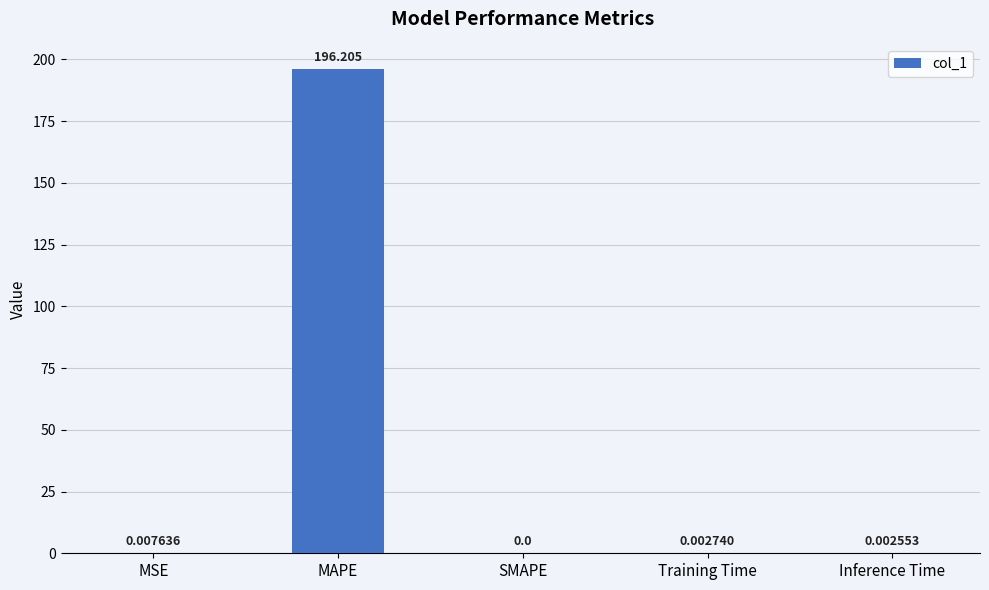

Between Inference Time and Training Time, which is larger?

Training Time